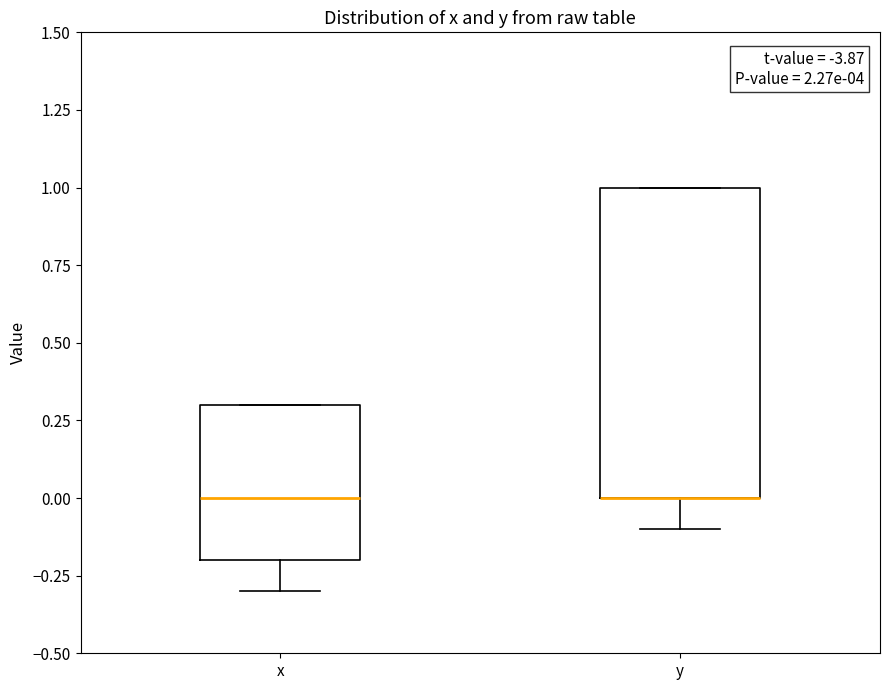

Which box is the tallest, from its lower edge to its upper edge?

y